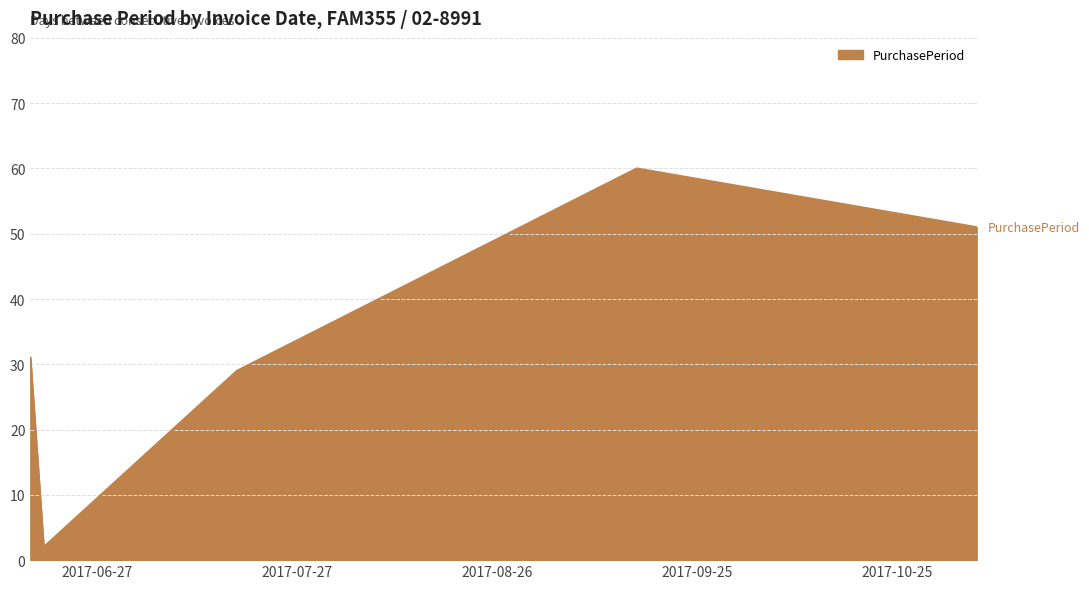

What is the greatest value displayed?

60